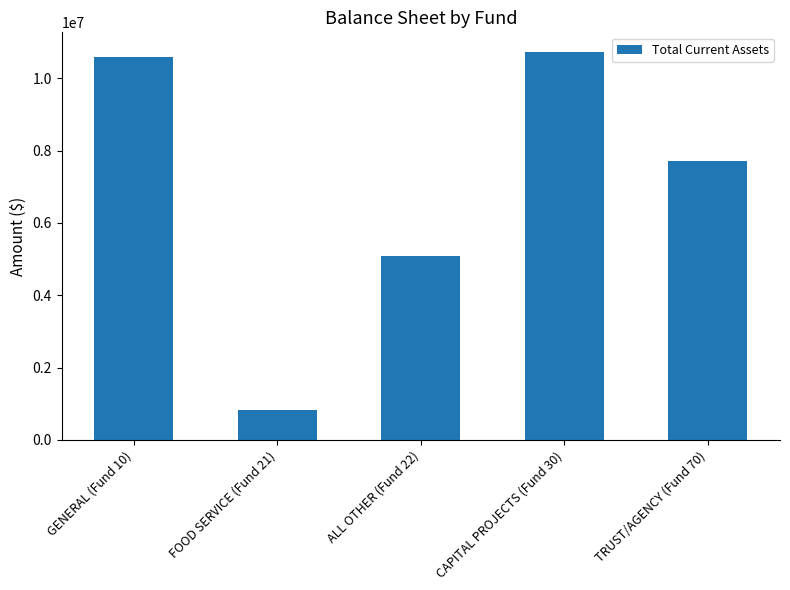

The chart shows a value of 829783.3 at FOOD SERVICE (Fund 21). True or false?

True